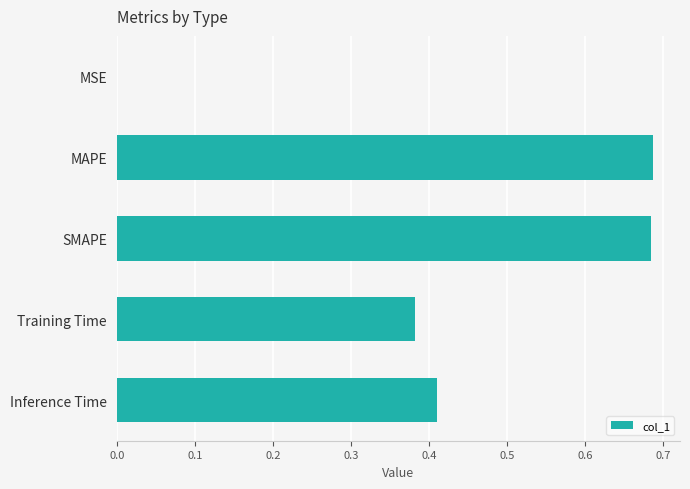

Between MAPE and MSE, which is larger?

MAPE